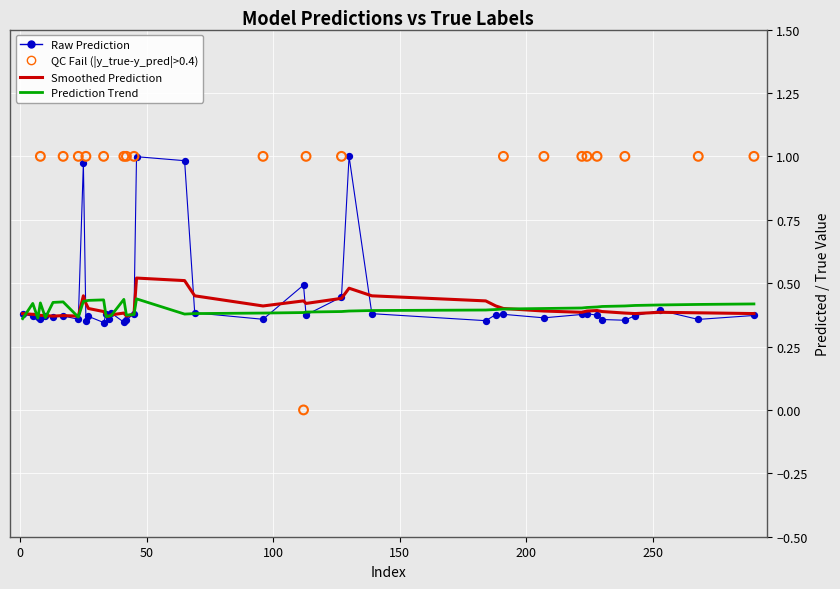

Is the value of y_pred at 253 greater than the value of y_pred_smooth at 112?

No